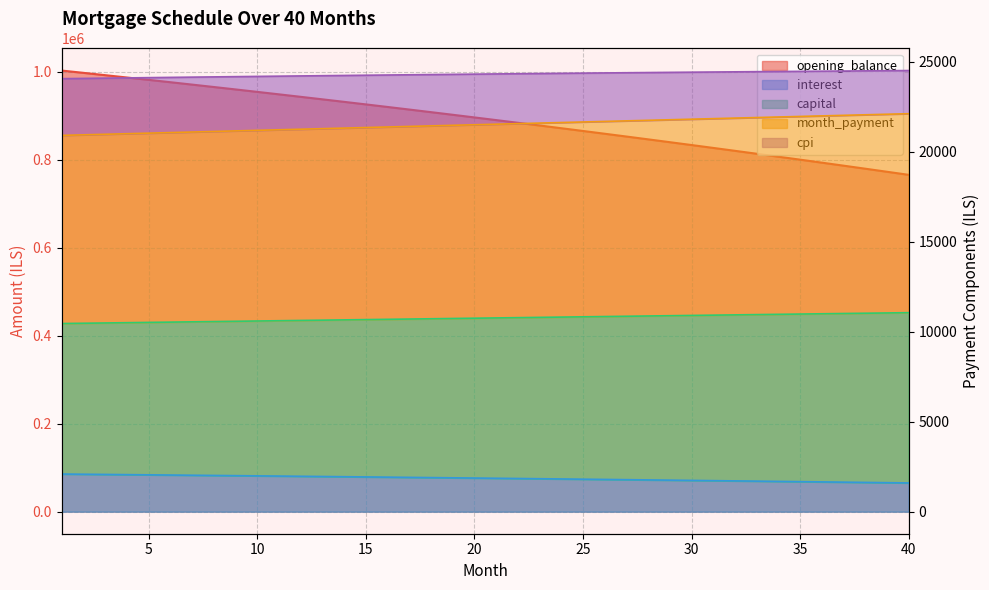

How many series are shown in this chart?

5